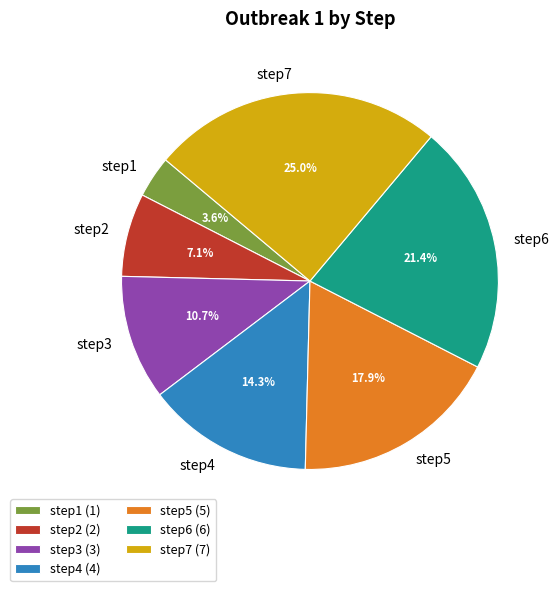

True or false: step3 accounts for 11% of the total.

True